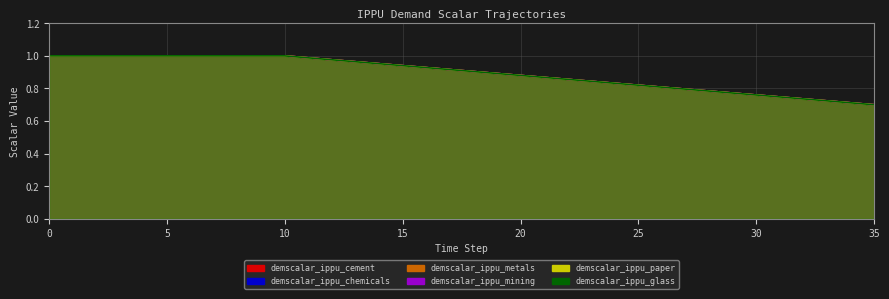

How many lines are shown in the chart?

6